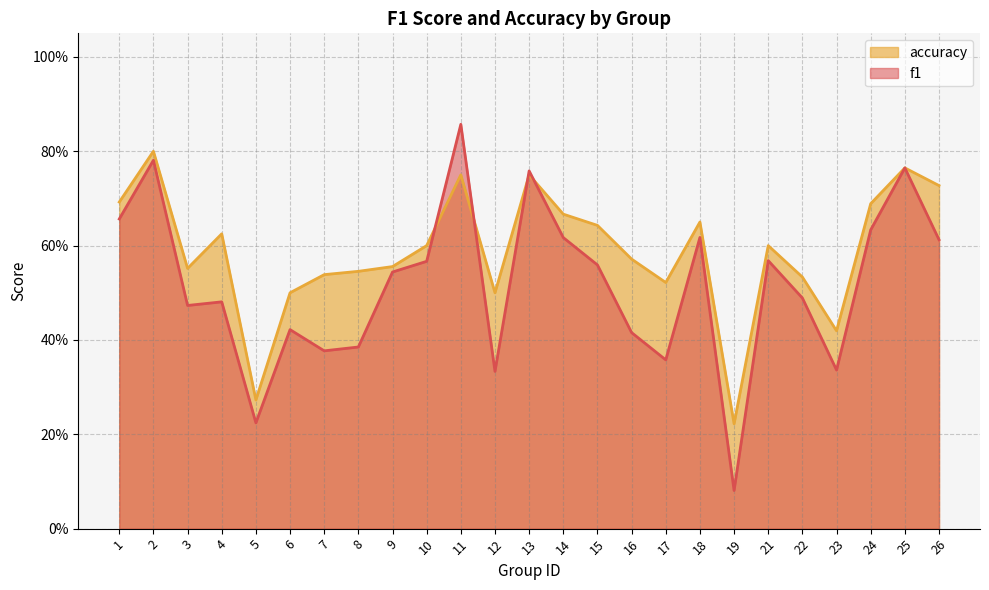

What is the average value of the f1 series?

0.5